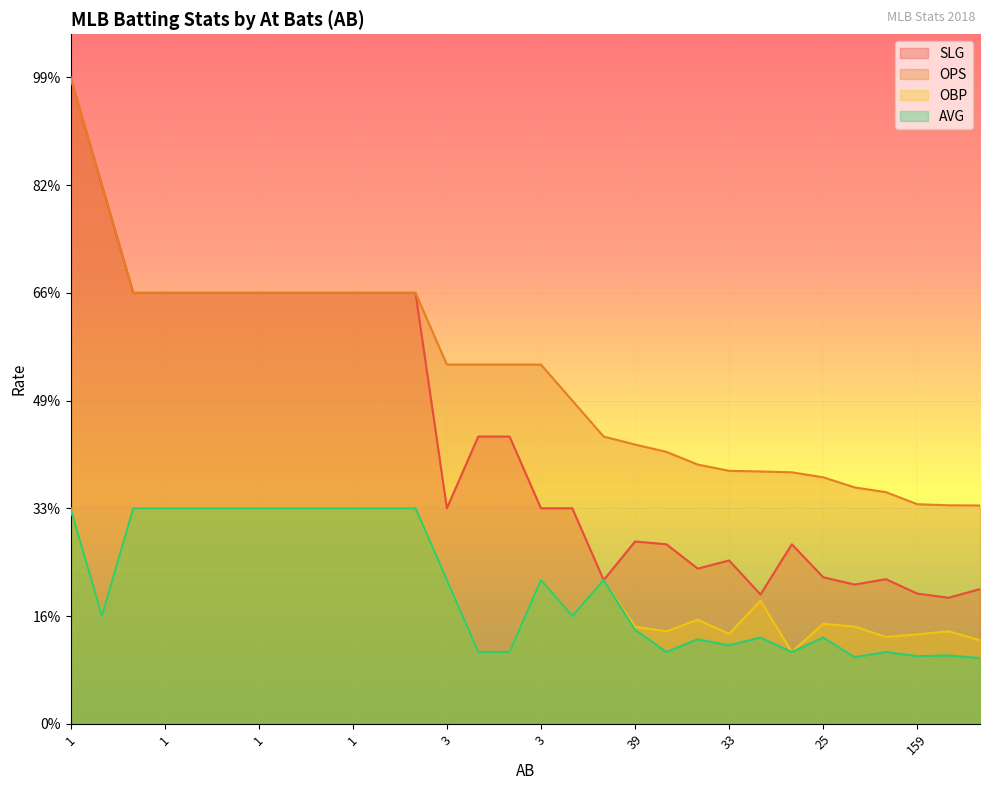

True or false: SLG and OBP intersect in this chart.

False